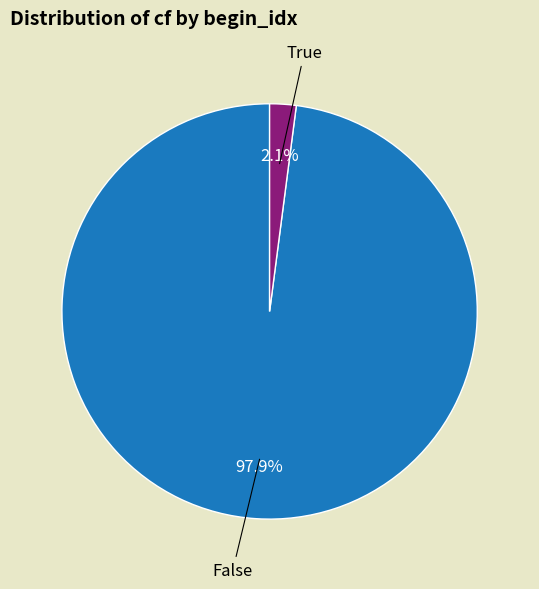

What is the largest slice in the pie chart?

False